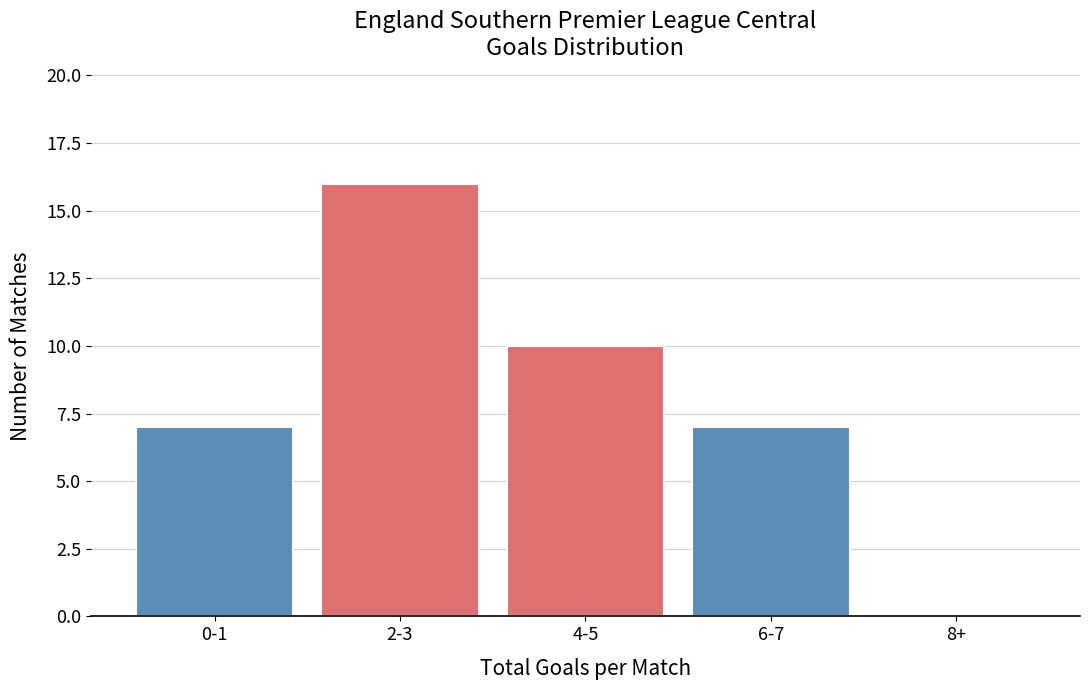

Reading right to left, transcribe all the data shown in this chart.

8+=0	6-7=7	4-5=10	2-3=16	0-1=7